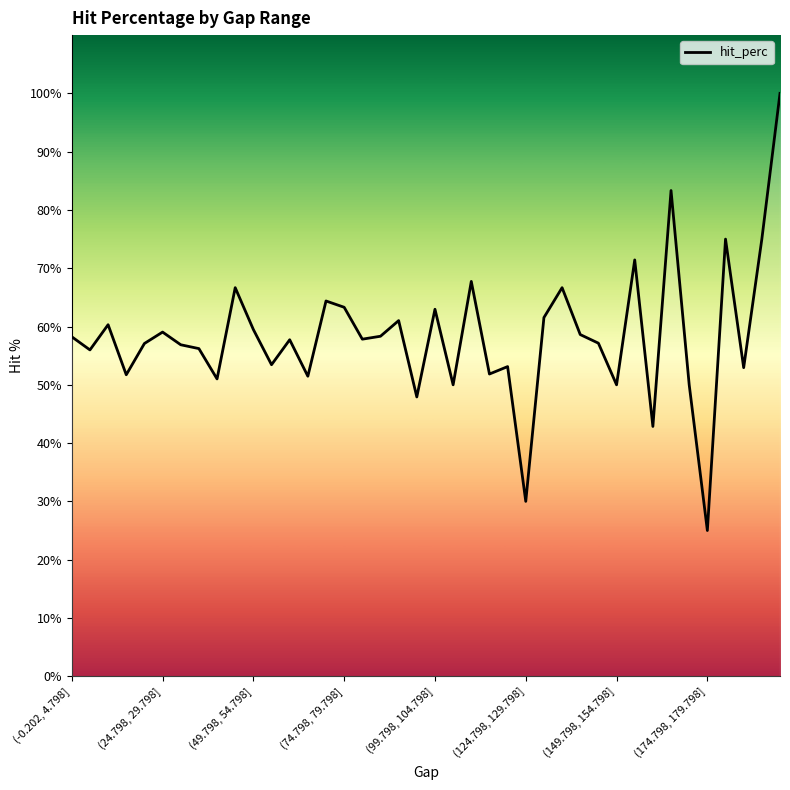

What is the minimum value shown in the chart?

25.0